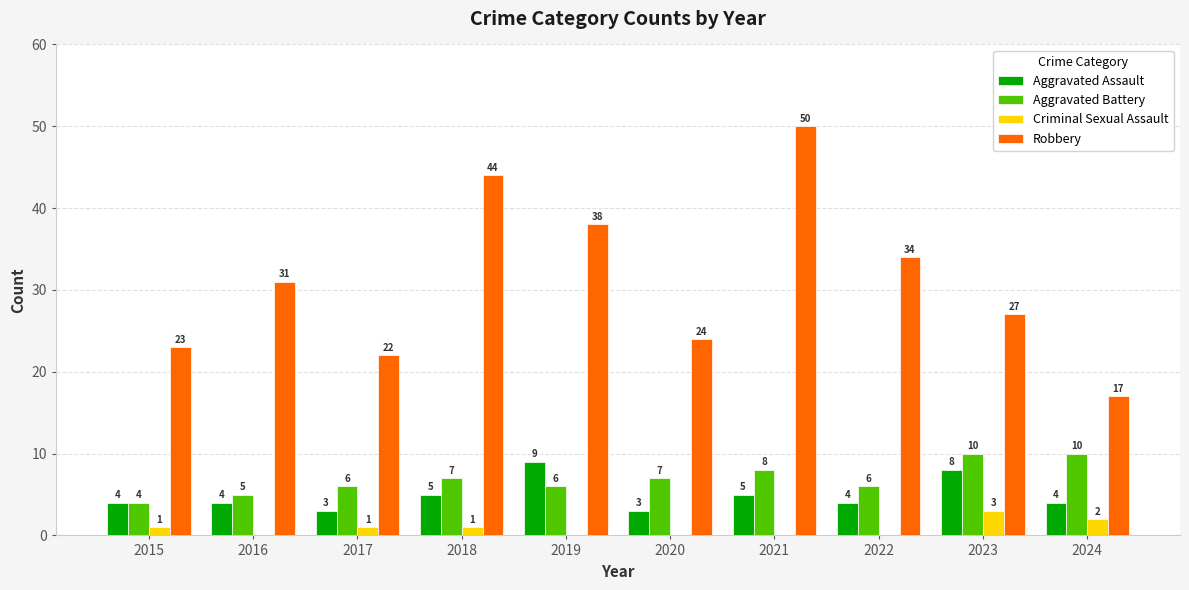

How many categories are shown in the chart?

10